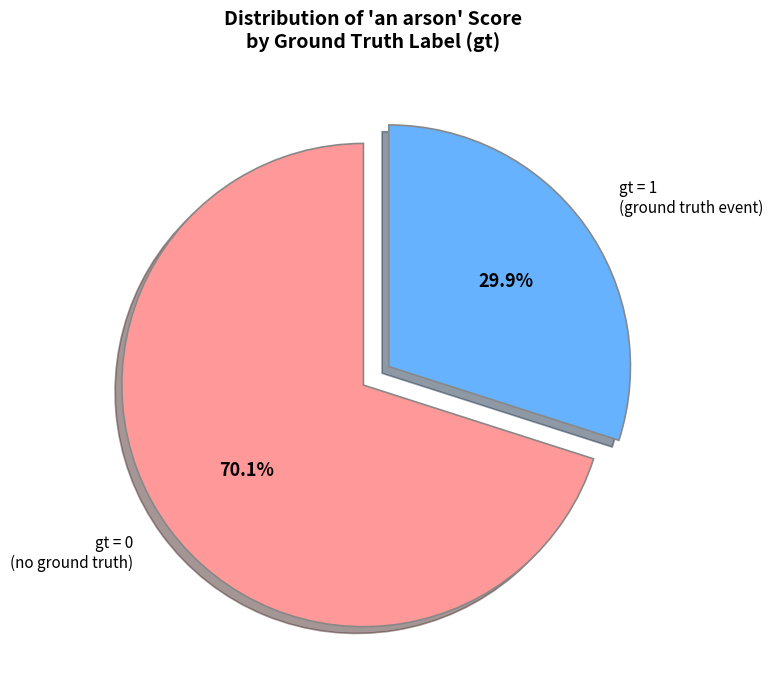

Count the number of slices in the pie.

2